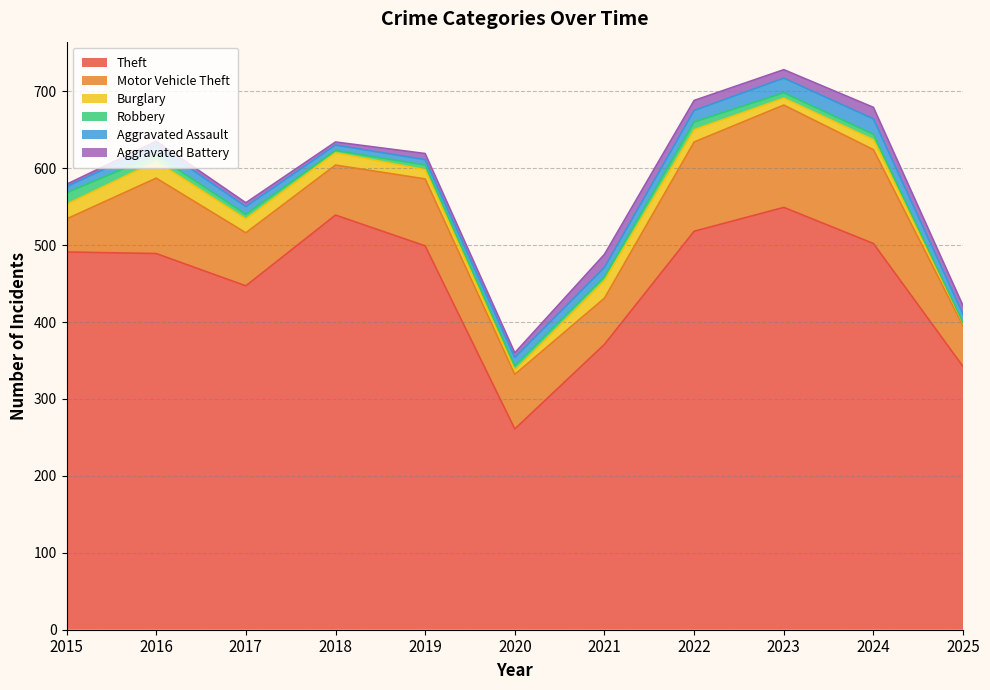

True or false: Aggravated Battery and Theft cross at least once.

False